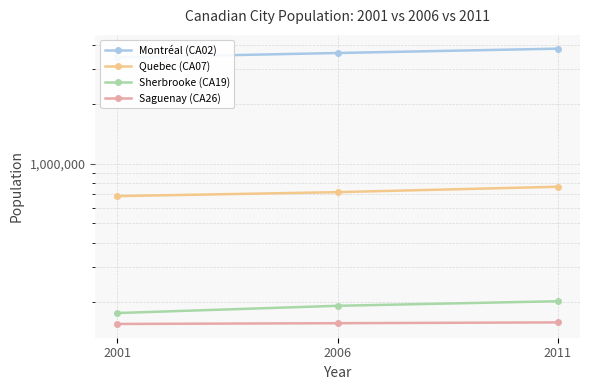

Which label corresponds to the largest value in the chart?

2011